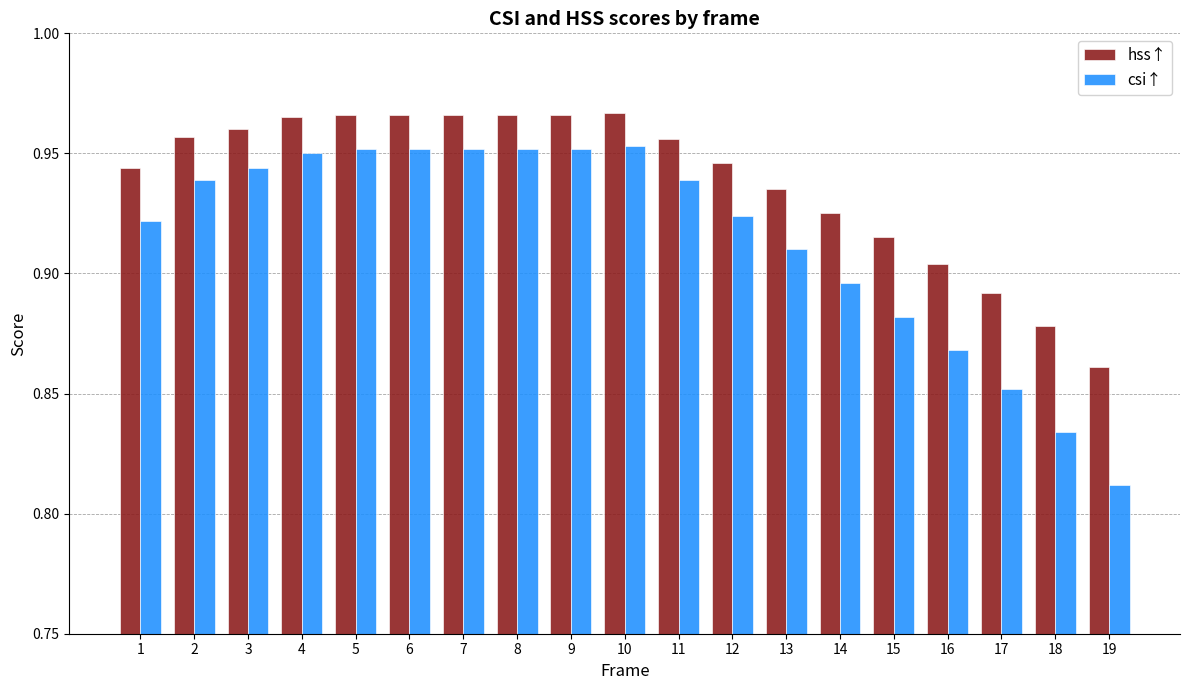

The hss↑ series shows 0.2 at 16. True or false?

False